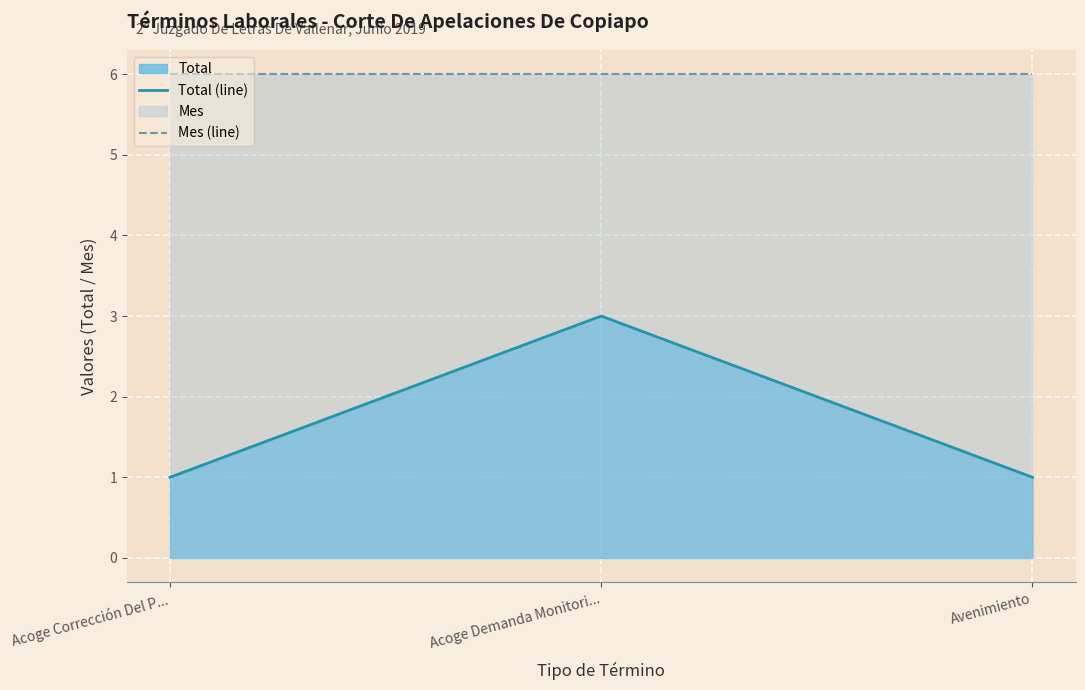

At which category is the sum across all series the highest?

Acoge Demanda Monitori...